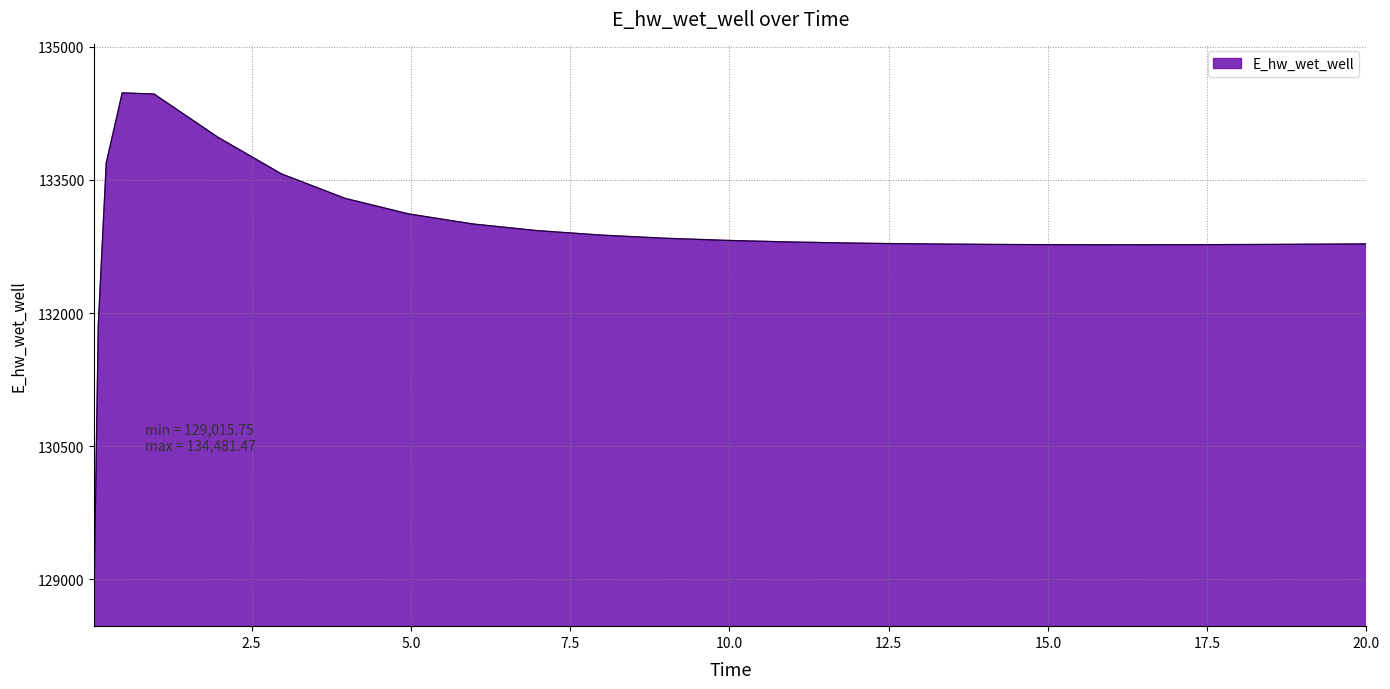

How many lines are shown in the chart?

1